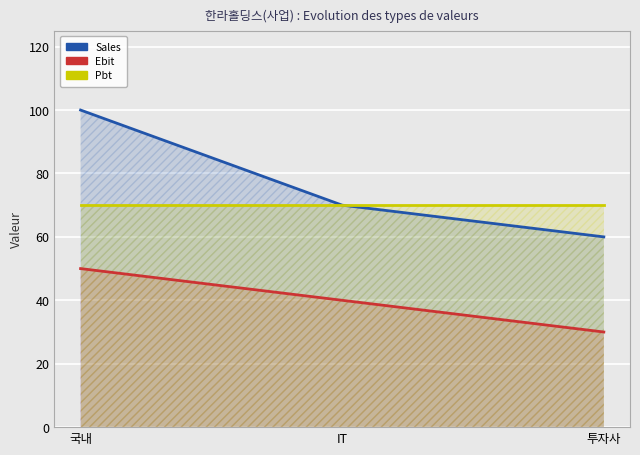

What are all the series names shown in the legend?

Sales, Ebit, Pbt